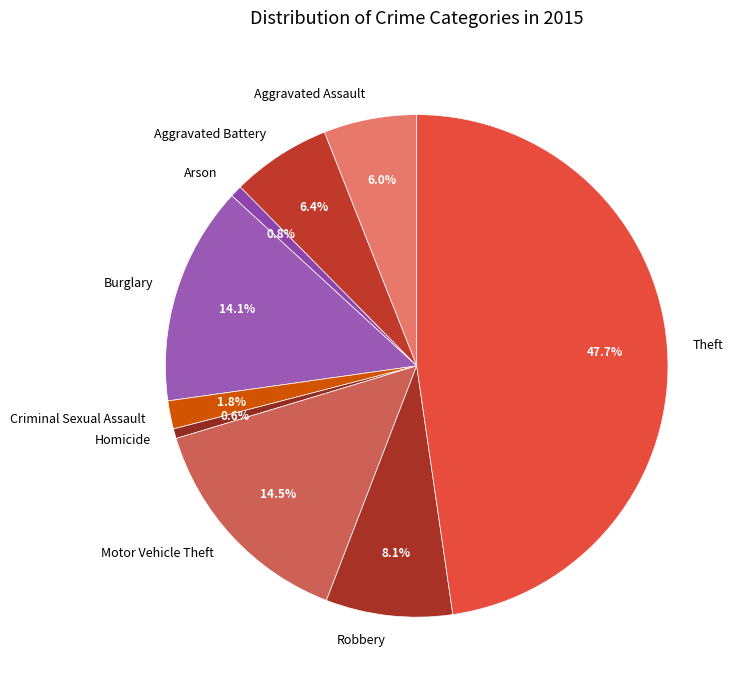

How many segments does this pie chart have?

9